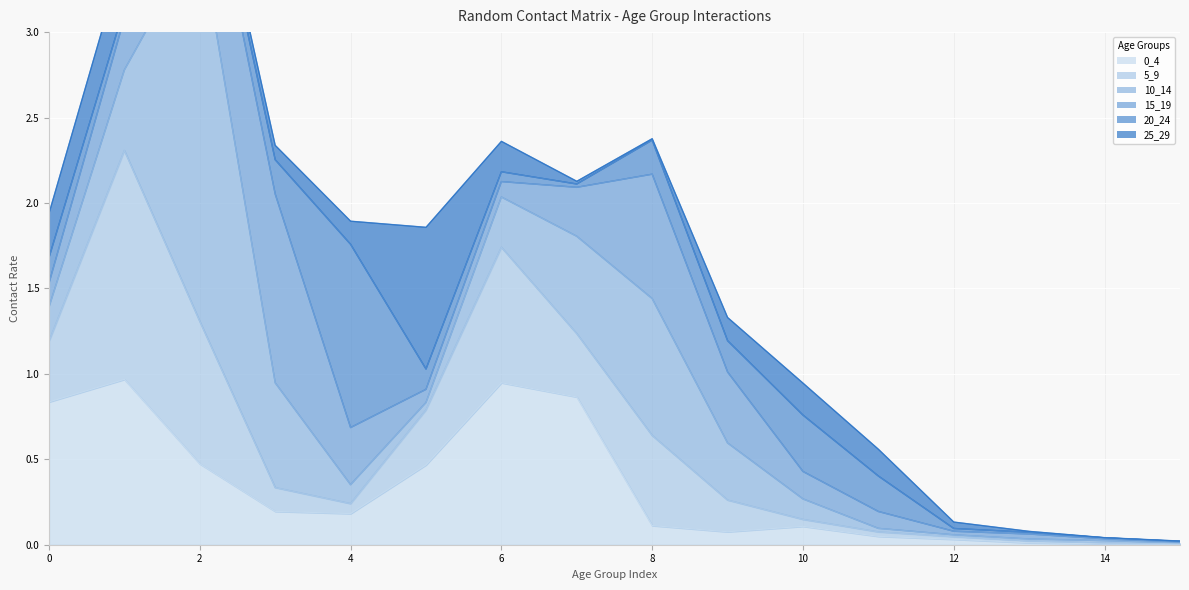

True or false: 25_29 has a value of 0.0 at 7.

True